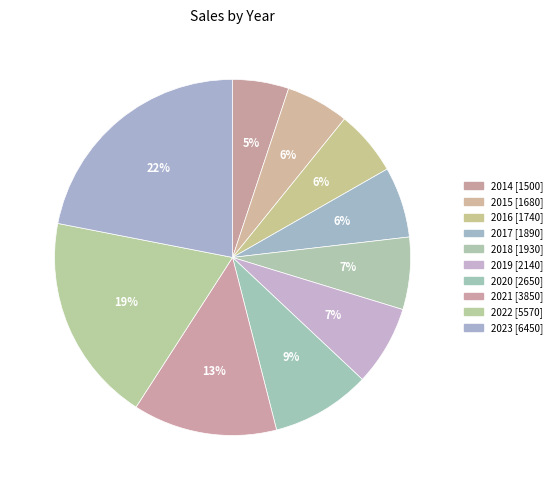

Count the number of slices in the pie.

10